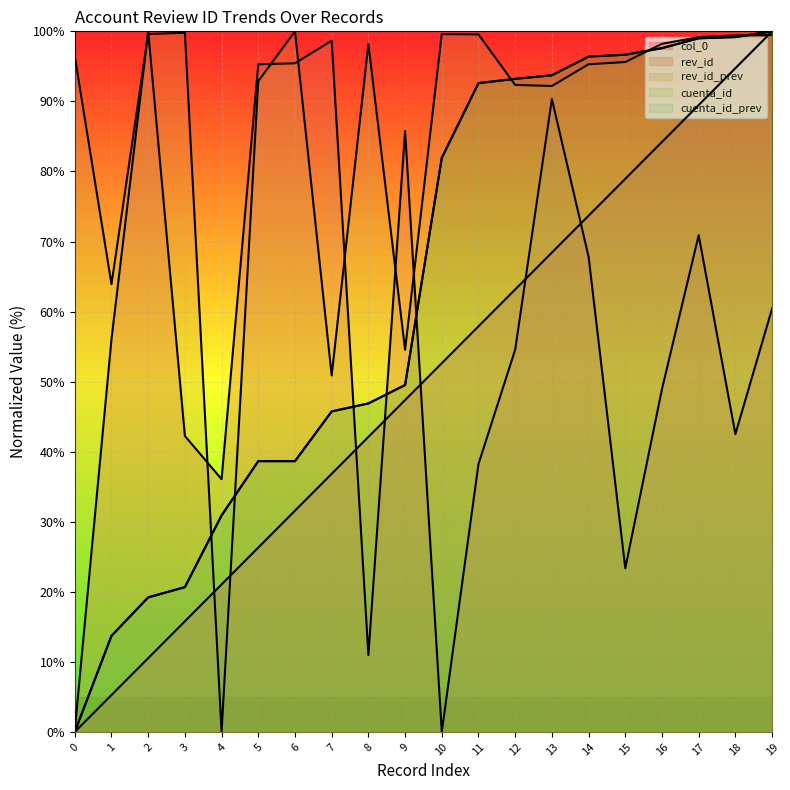

How many lines are shown in the chart?

5